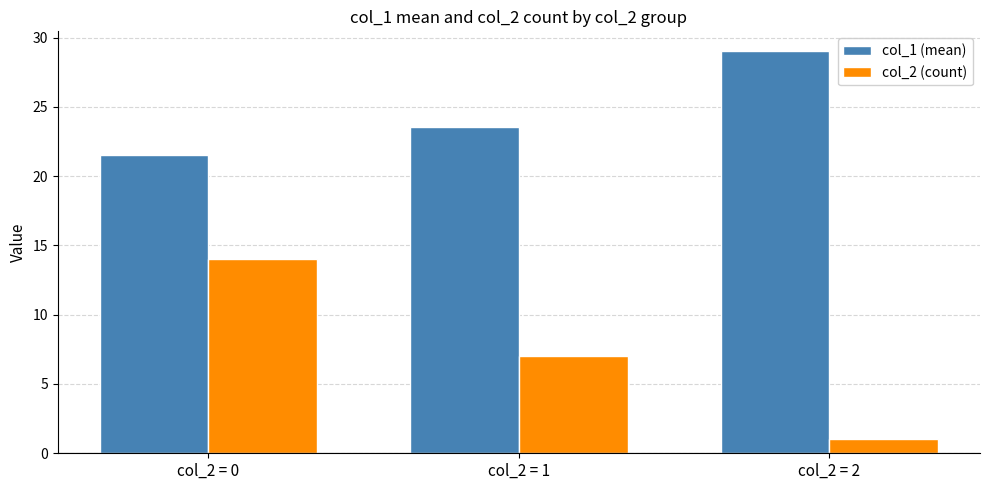

Which category has the highest value across all series?

col_2 = 2